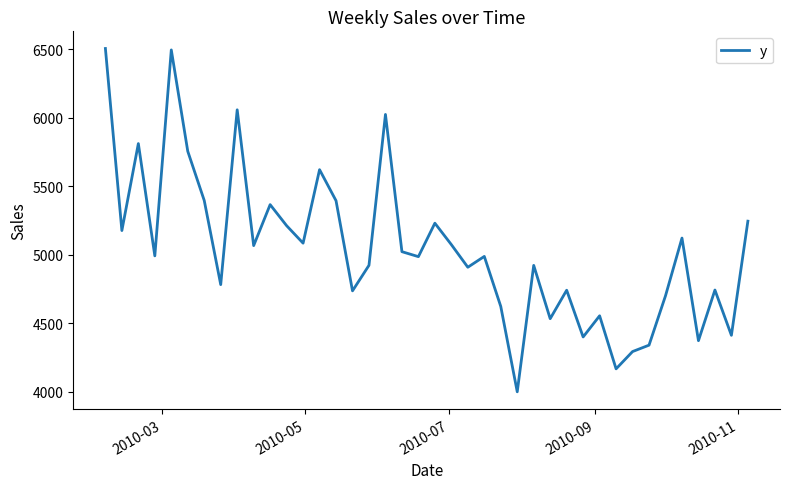

What is the difference between the maximum and minimum values?

2503.4